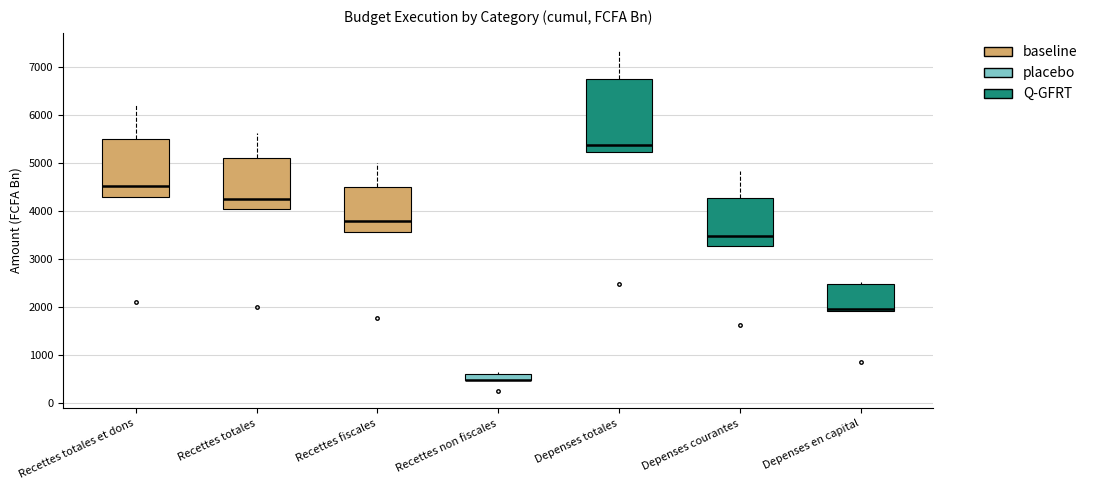

Which box is the tallest, from its lower edge to its upper edge?

Depenses totales